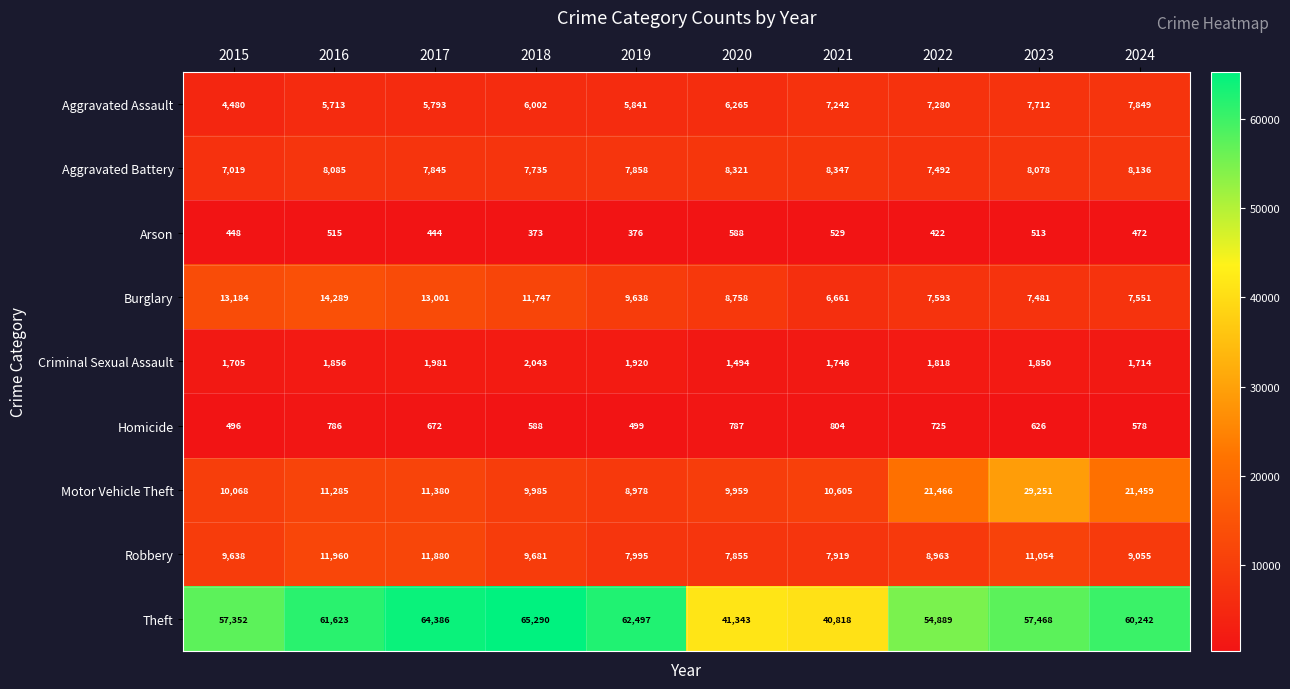

Read the Aggravated Battery value at 2022, to the nearest 10.

7490